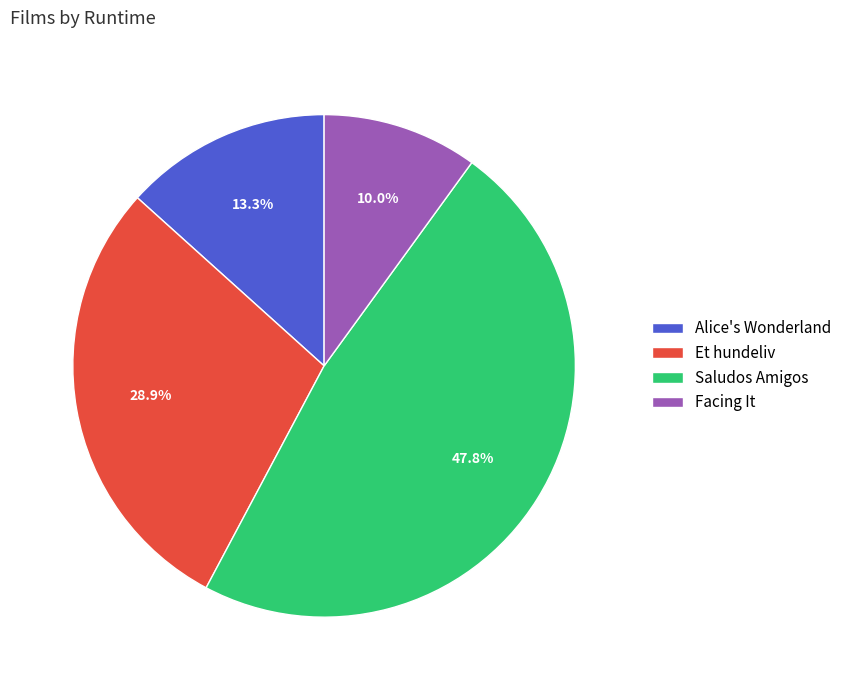

Is there any slice that represents more than half of the pie?

No